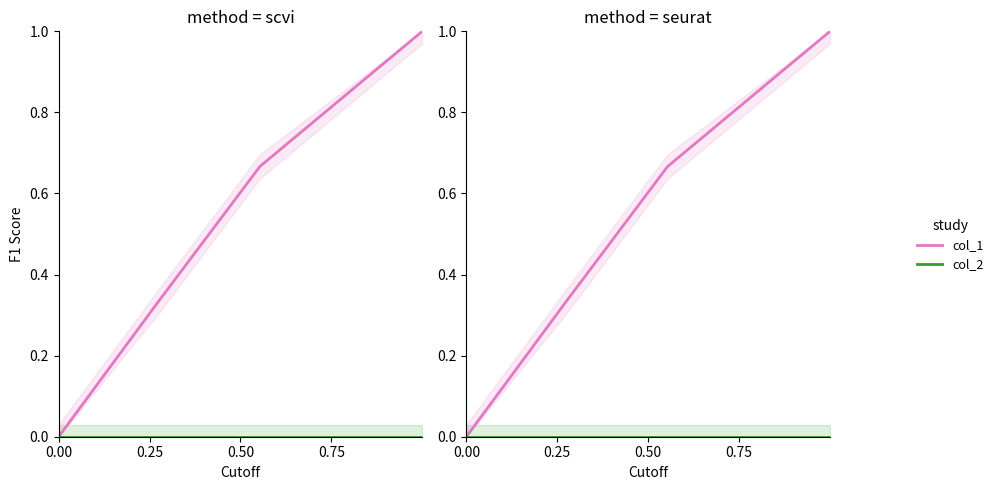

True or false: col_2 and col_1 intersect in this chart.

False